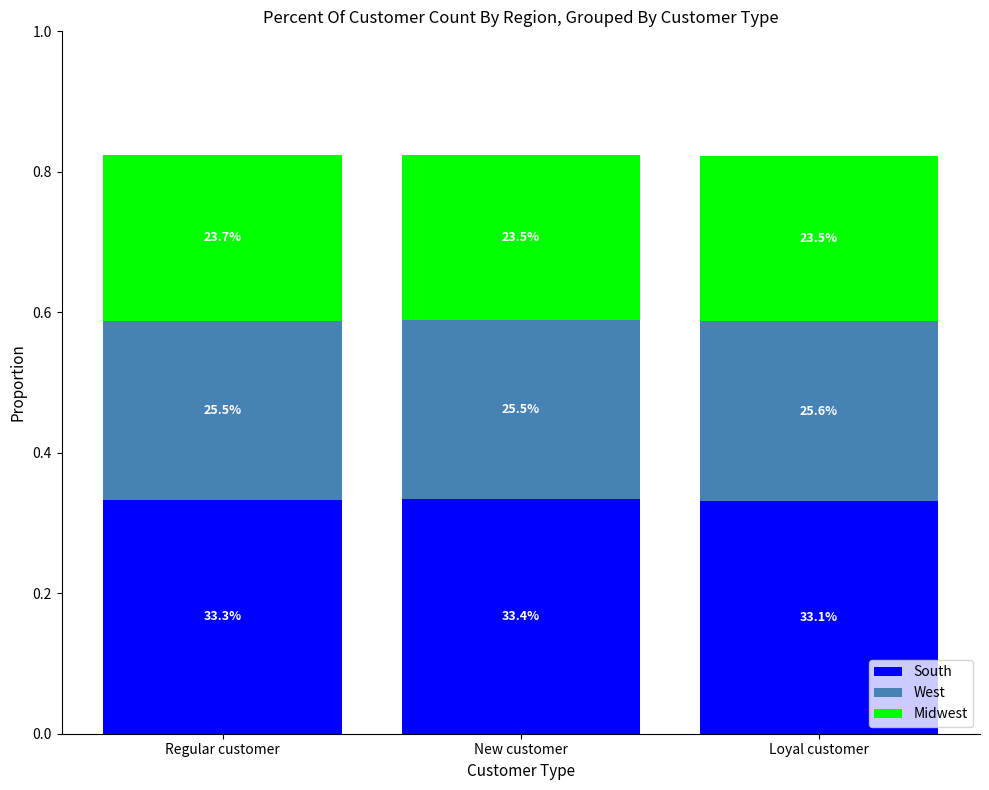

What are all the series names shown in the legend?

South, West, Midwest